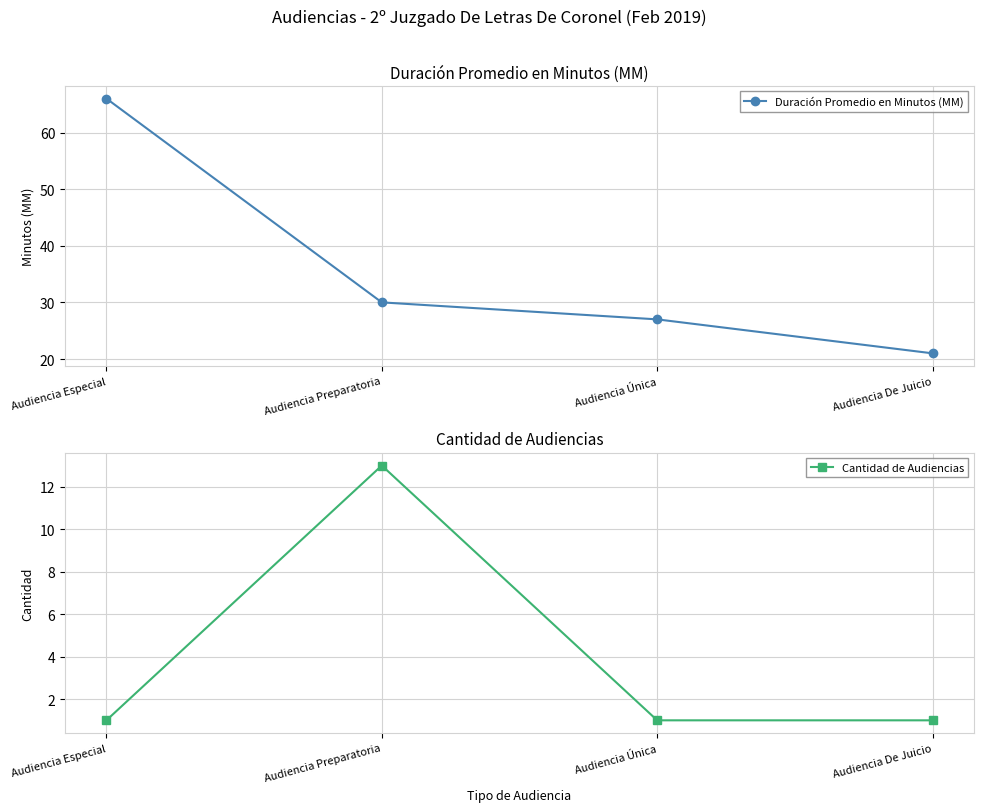

Reading right to left, list all the values displayed in this chart.

Duración Promedio en Minutos (MM): 21	27	30	66
Cantidad de Audiencias: 1	1	13	1